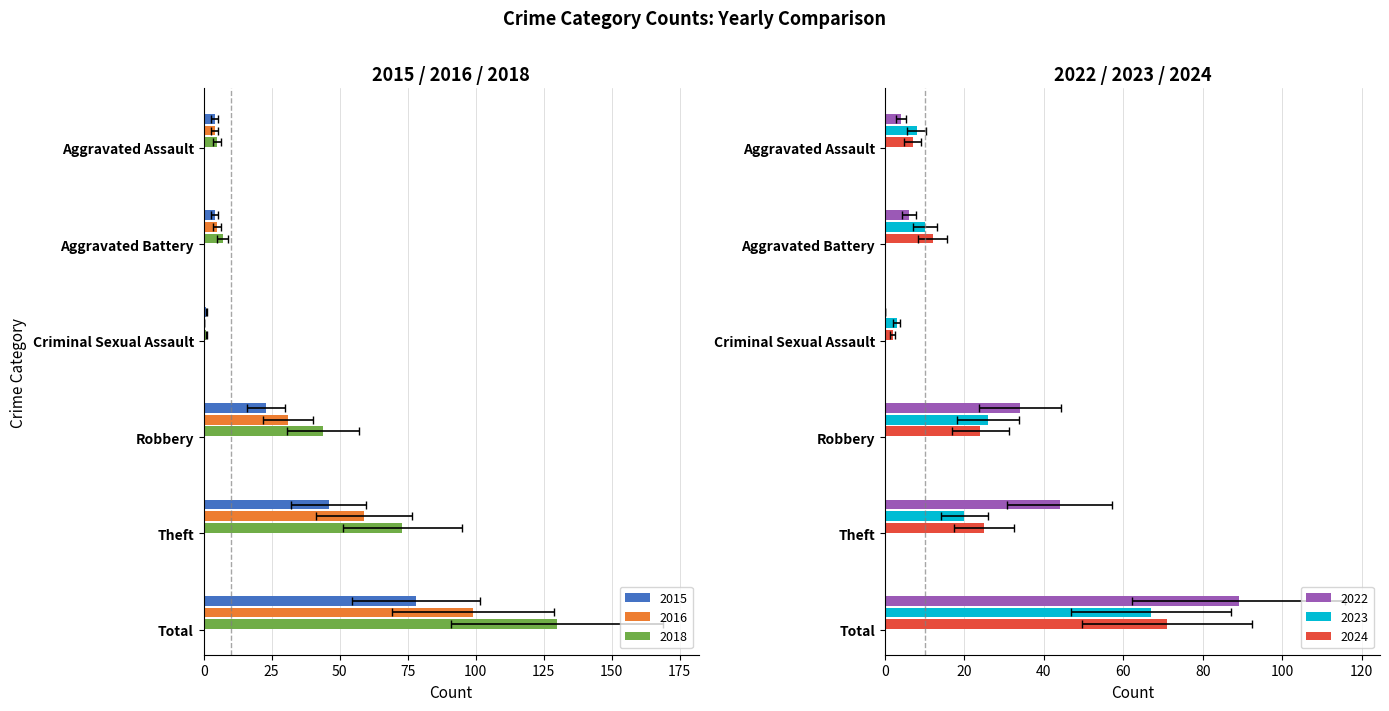

True or false: 2023 has a value of 6 at Aggravated Battery.

False